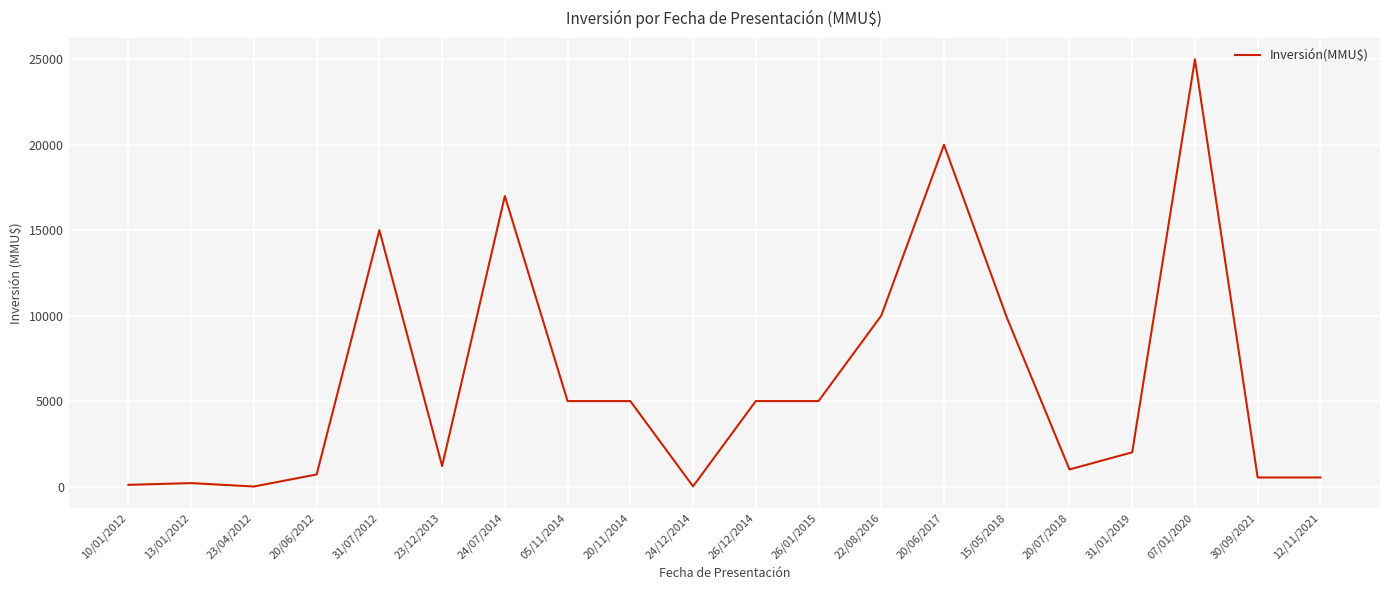

How many lines are shown in the chart?

1